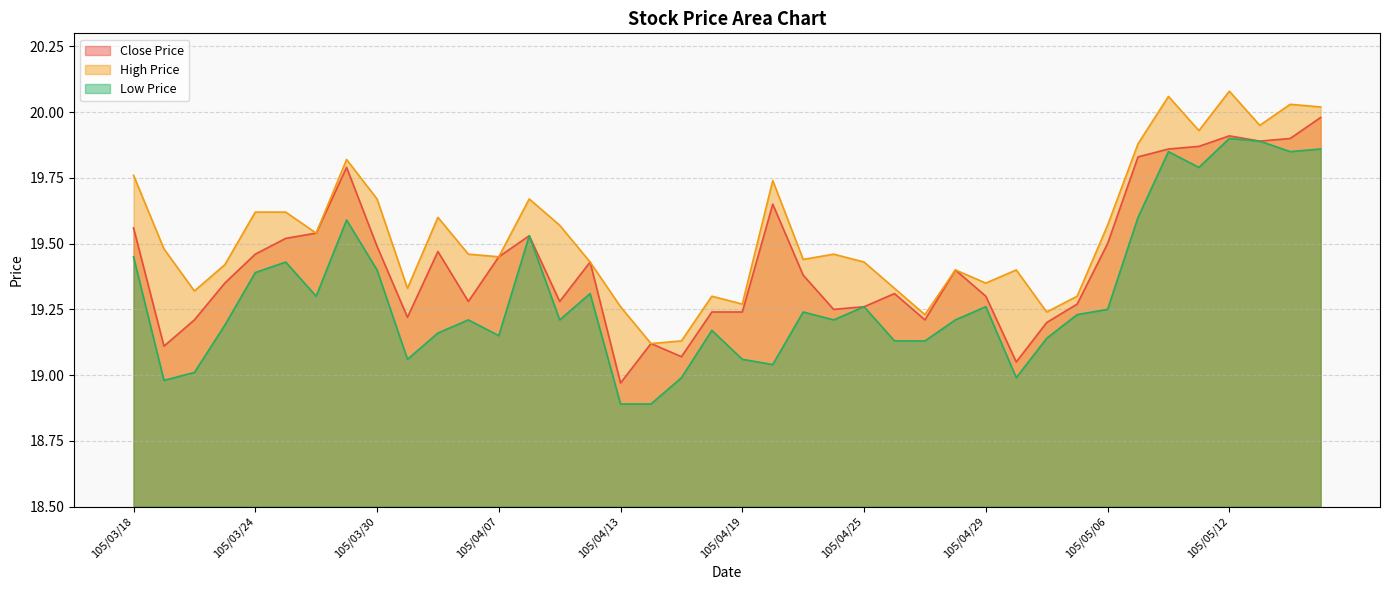

Is the value of Low Price at 105/04/14 greater than the value of High Price at 105/03/25?

No